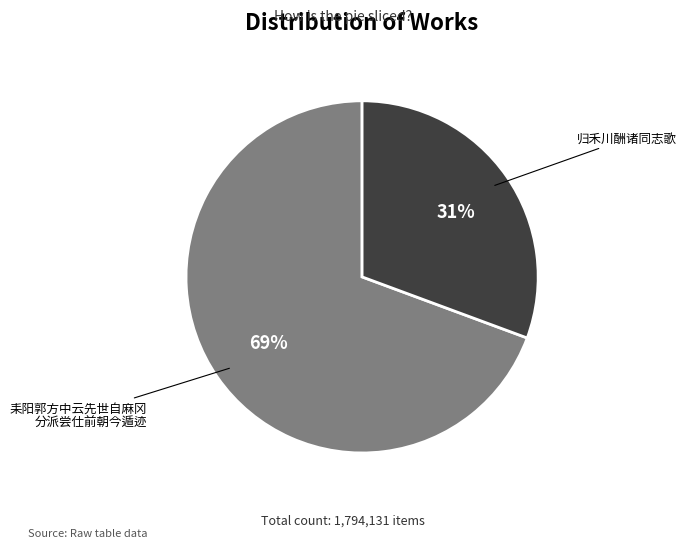

To the nearest percent, what is the average slice percentage?

50%